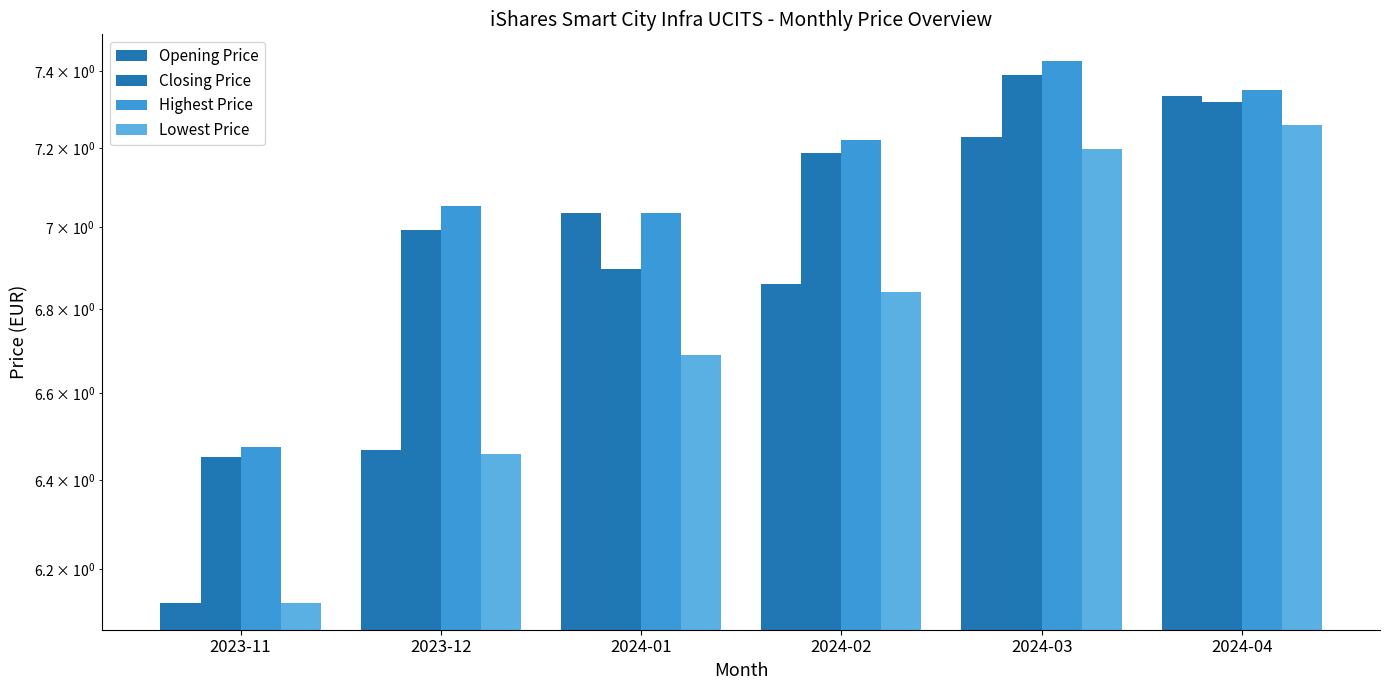

Which series has the largest total across all categories?

Highest Price